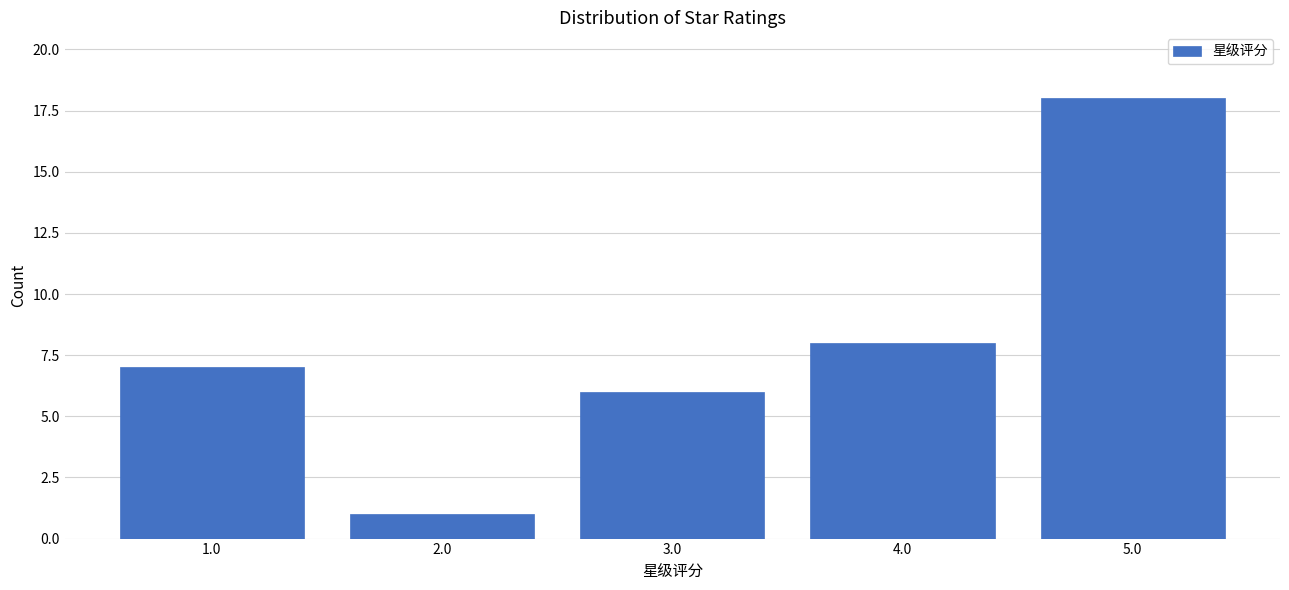

Reading left to right, extract all data points from this chart.

7	1	6	8	18